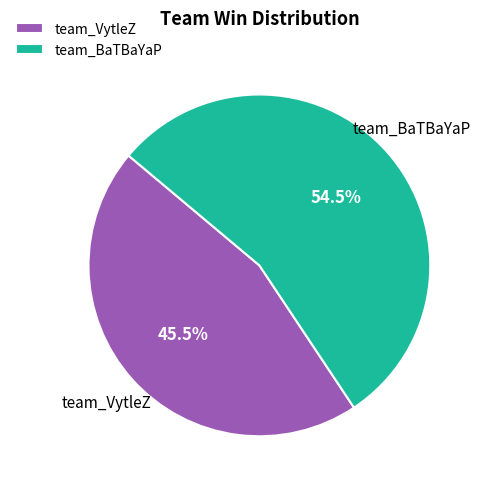

Approximately how many times larger is the value at team_VytleZ compared to team_BaTBaYaP?

0.8